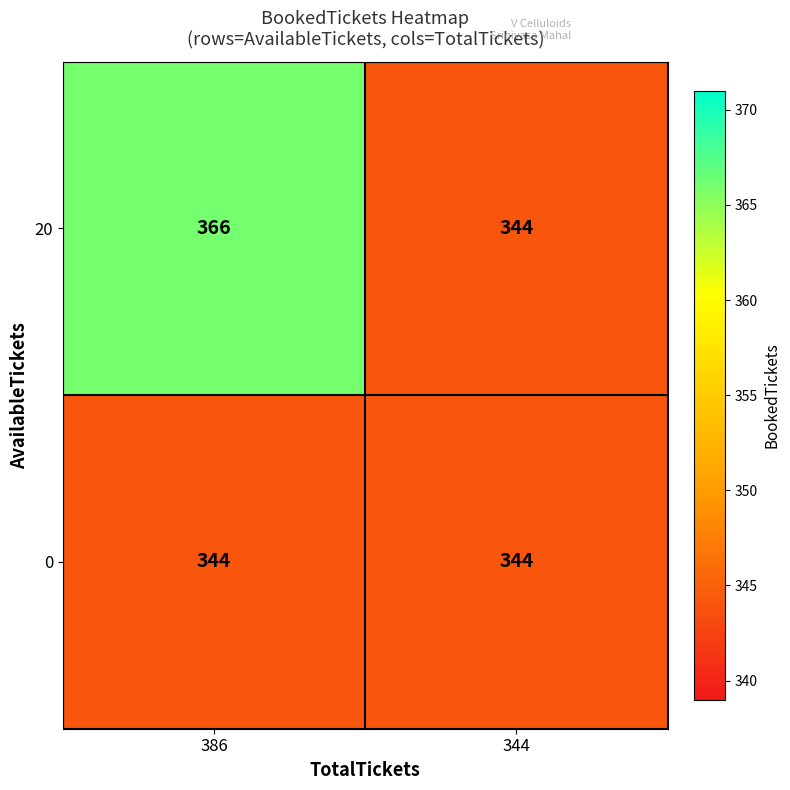

What is the maximum value for 20?

366